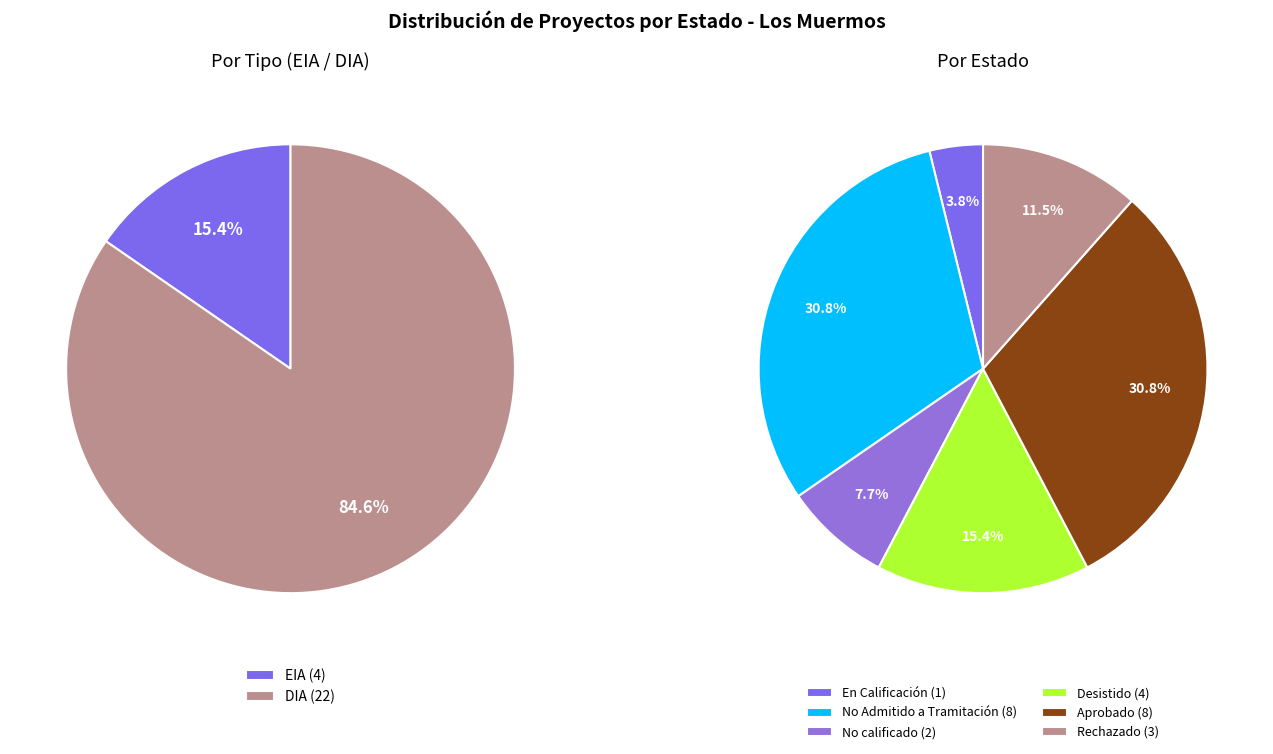

To the nearest percent, what percentage of the pie is En Calificación?

4%